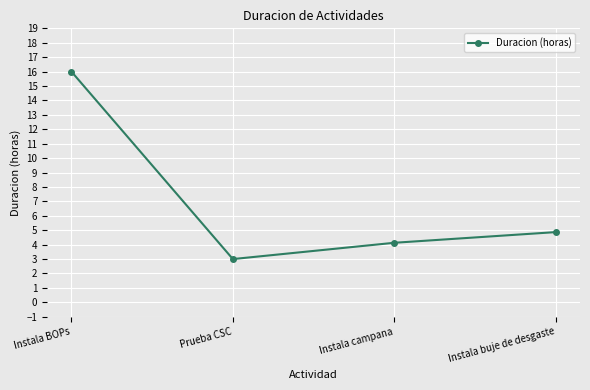

Which label corresponds to the largest value in the chart?

Instala BOPs